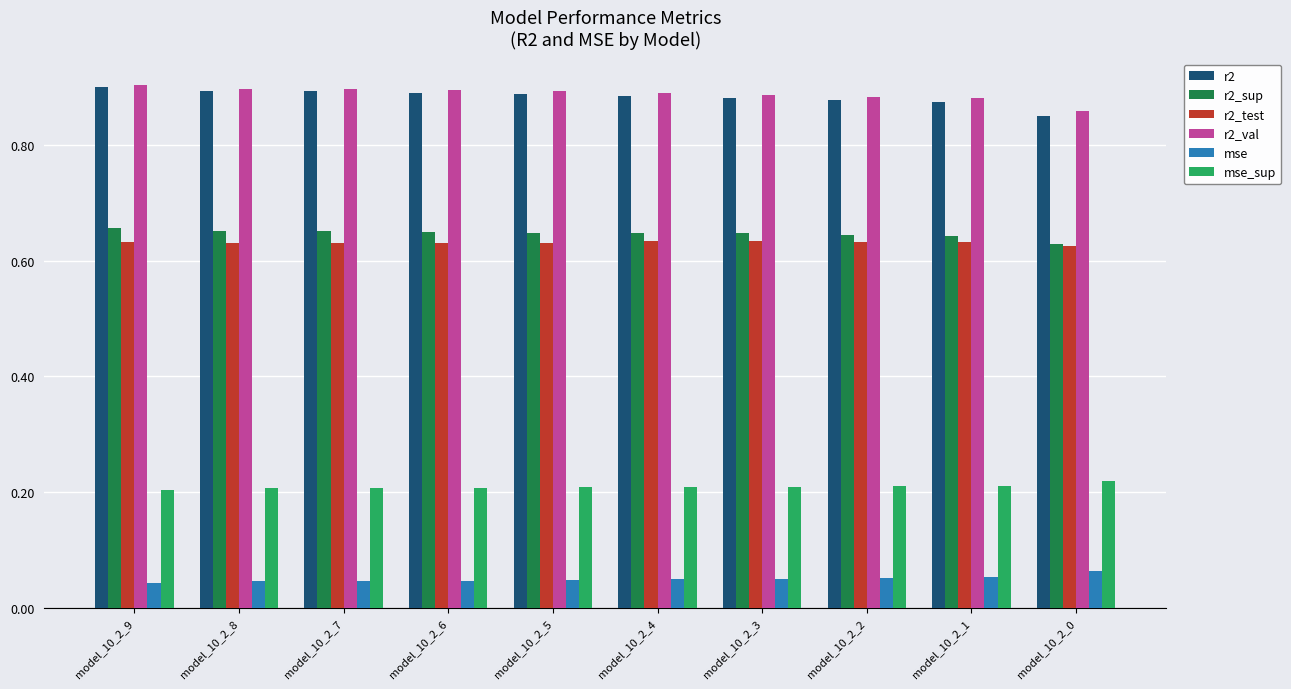

What is the sum of the r2_test values at model_10_2_7 and model_10_2_4?

1.3